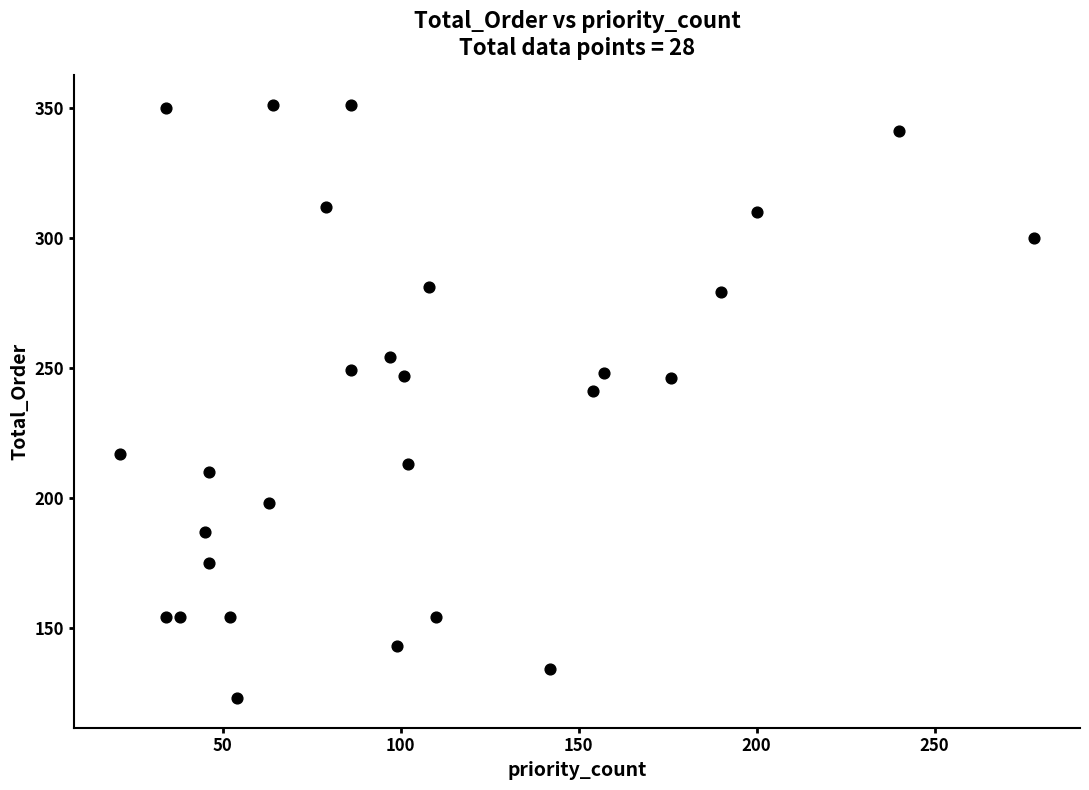

What Y value in the scatter plot is closest to 237?

241